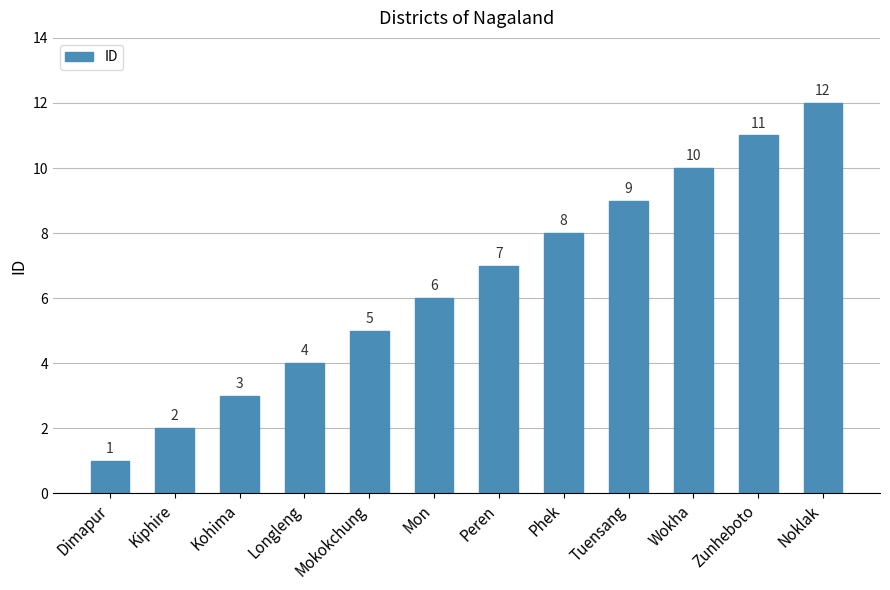

Rank the categories by value from highest to lowest.

Noklak, Zunheboto, Wokha, Tuensang, Phek, Peren, Mon, Mokokchung, Longleng, Kohima, Kiphire, Dimapur